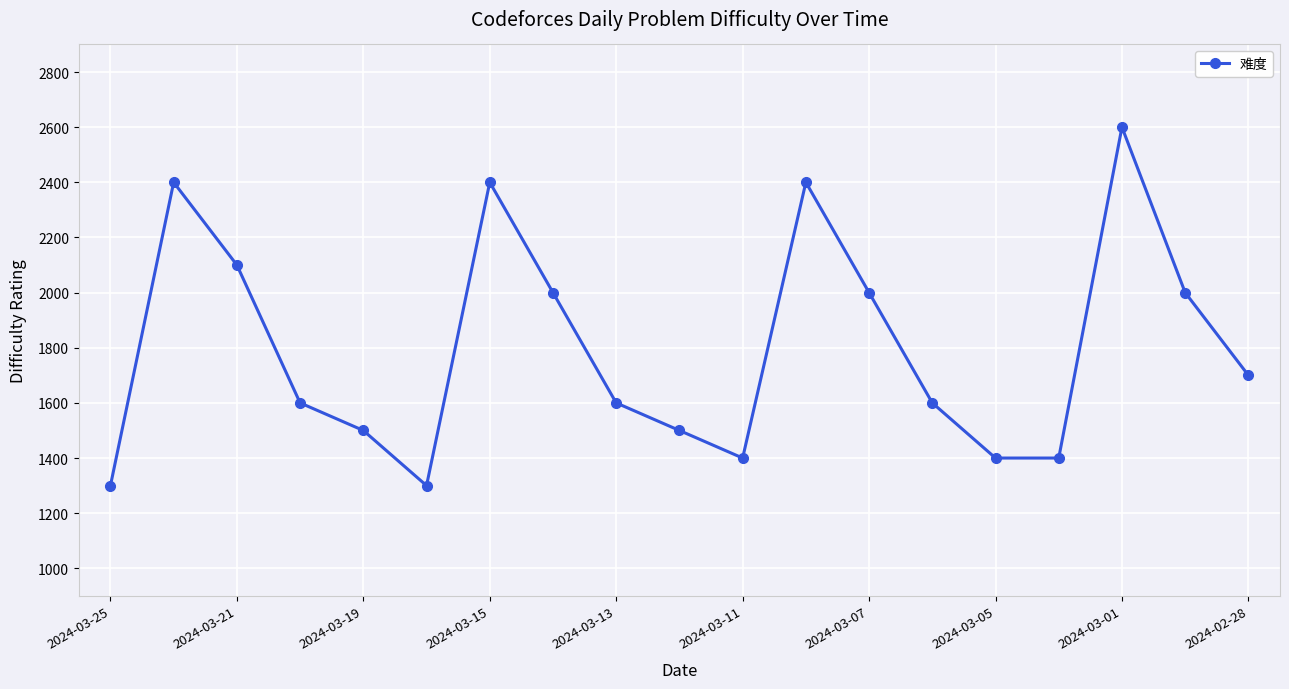

What is the value of the 16th point from the left?

1400